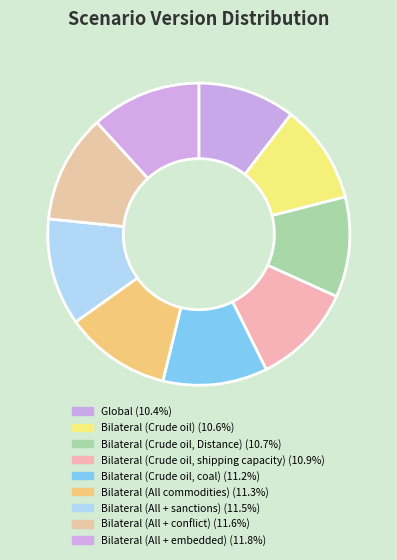

How many slices are in this pie chart?

9